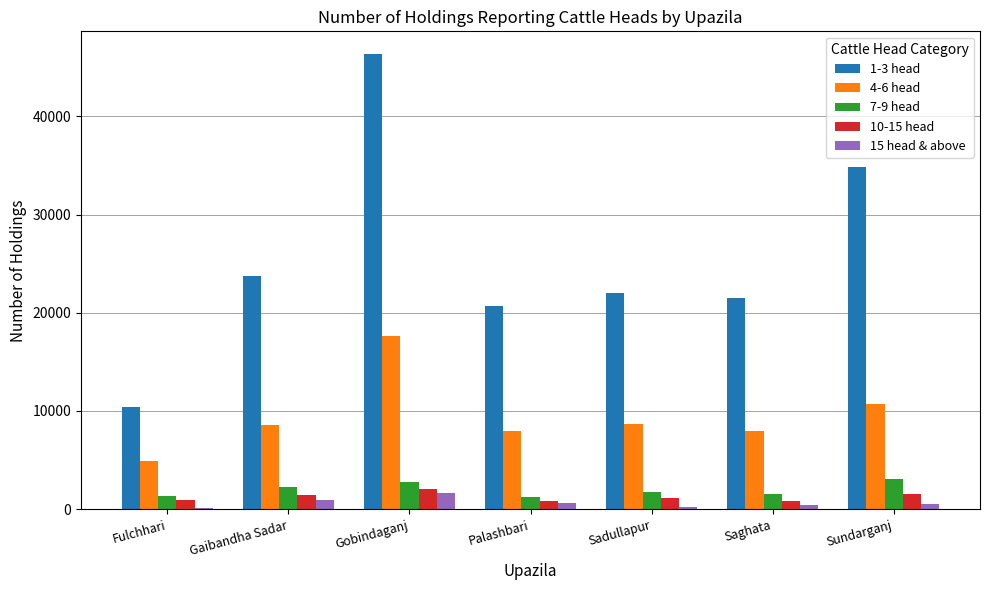

Which category has the highest value across all series?

Gobindaganj